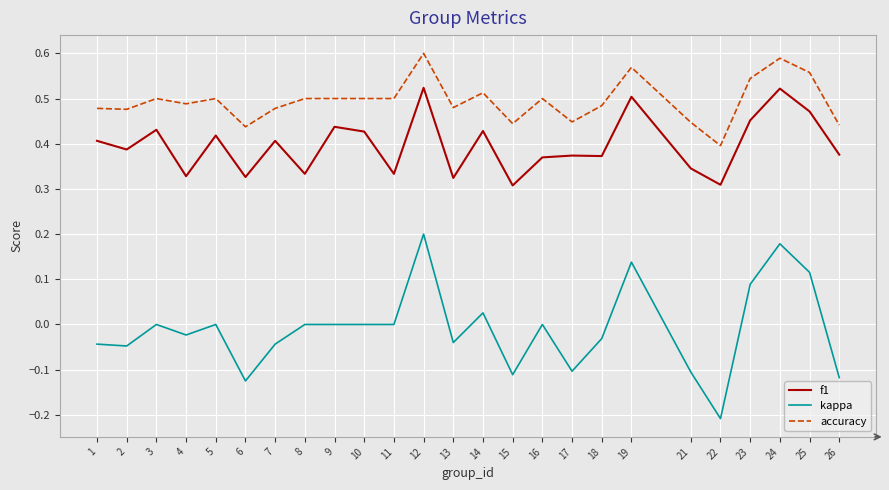

What is the smallest value displayed?

-0.2